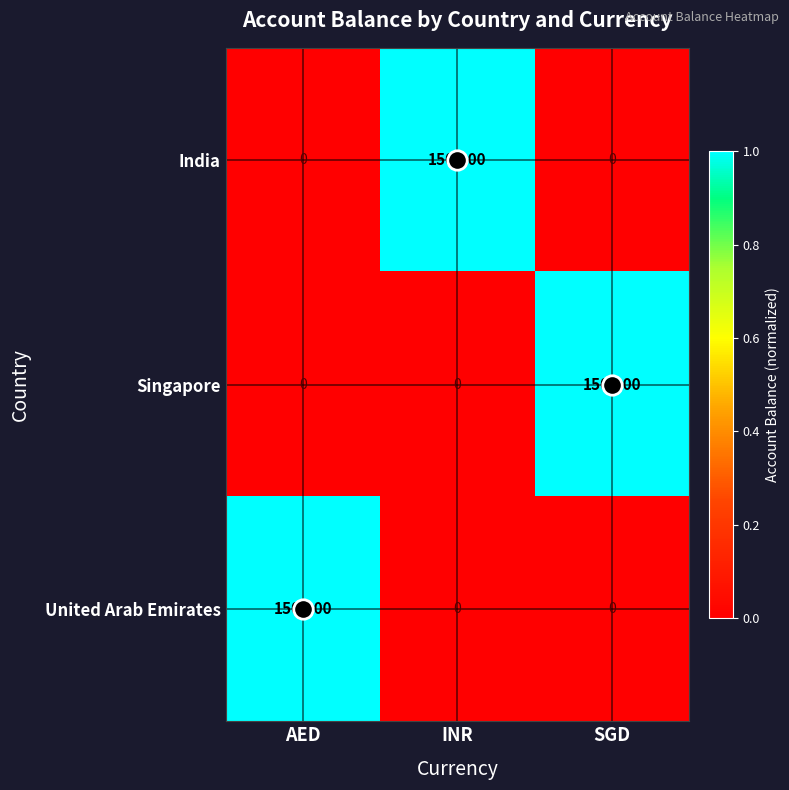

What is the total value across all series at INR?

150000